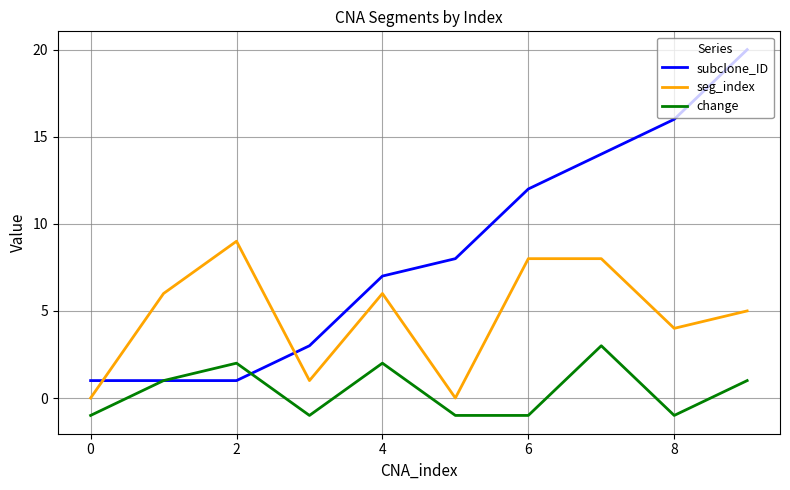

Which series has the largest total across all categories?

subclone_ID